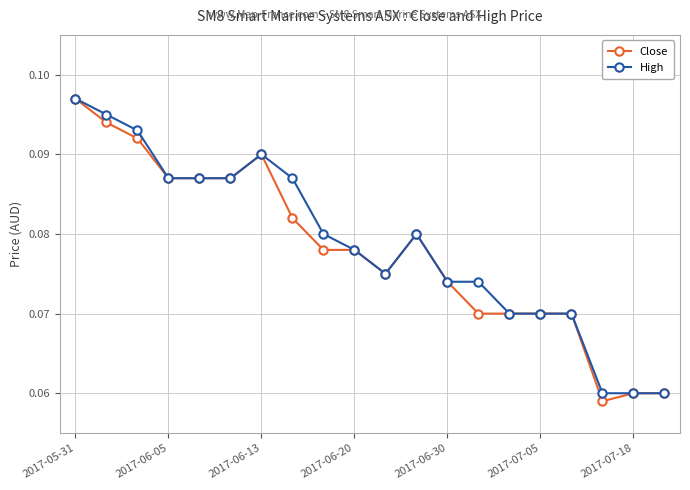

Count the Close values in the range 0 to 1.

20